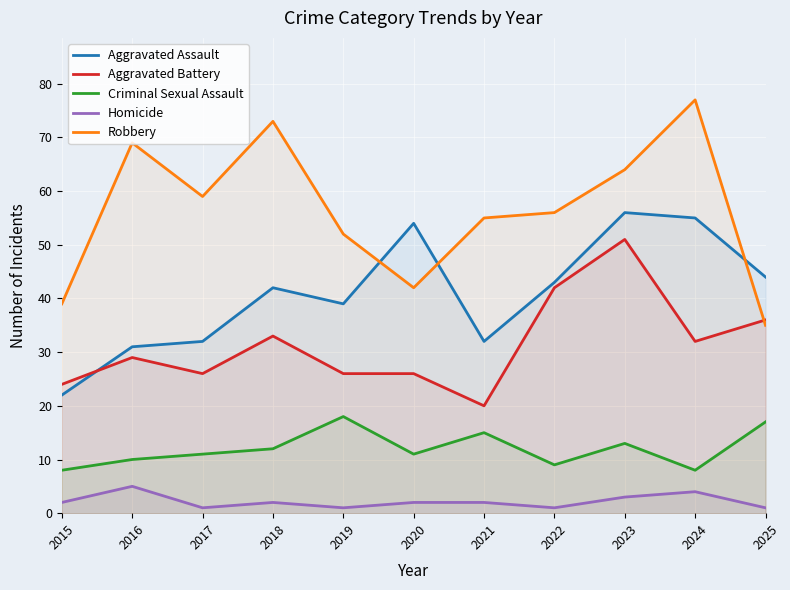

Between which two adjacent categories do Aggravated Battery and Robbery first intersect?

2024 and 2025